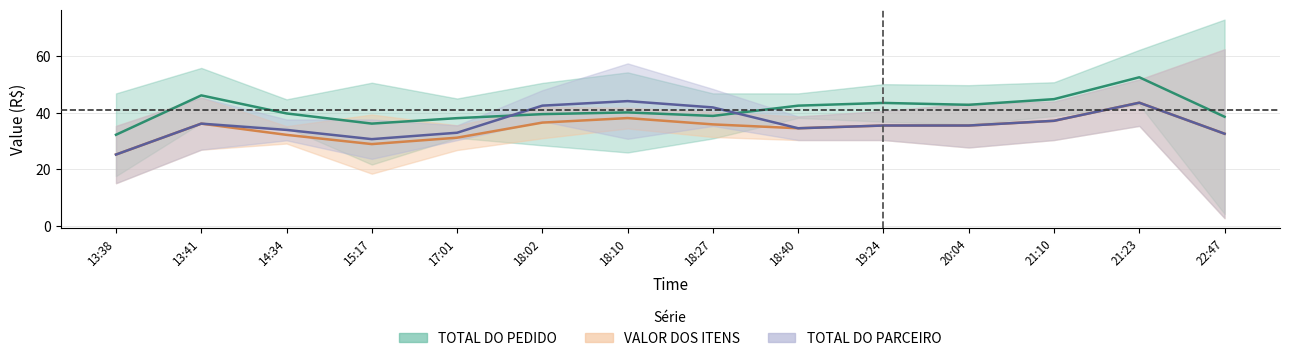

What is the label of the 1st point from the right?

22:47